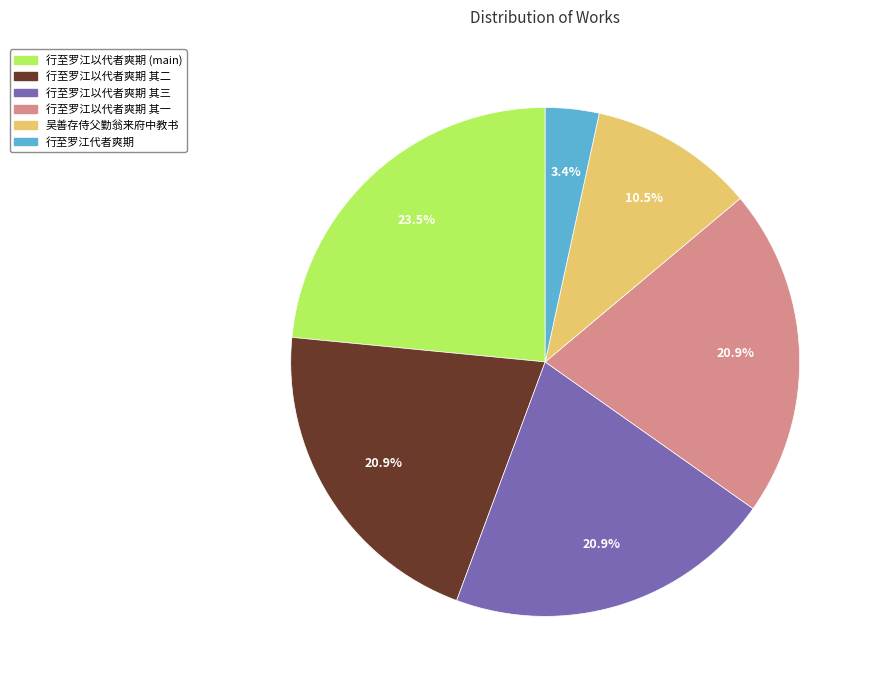

What is the ratio of the value at 行至罗江以代者爽期 其三 to the value at 行至罗江代者爽期?

6.1